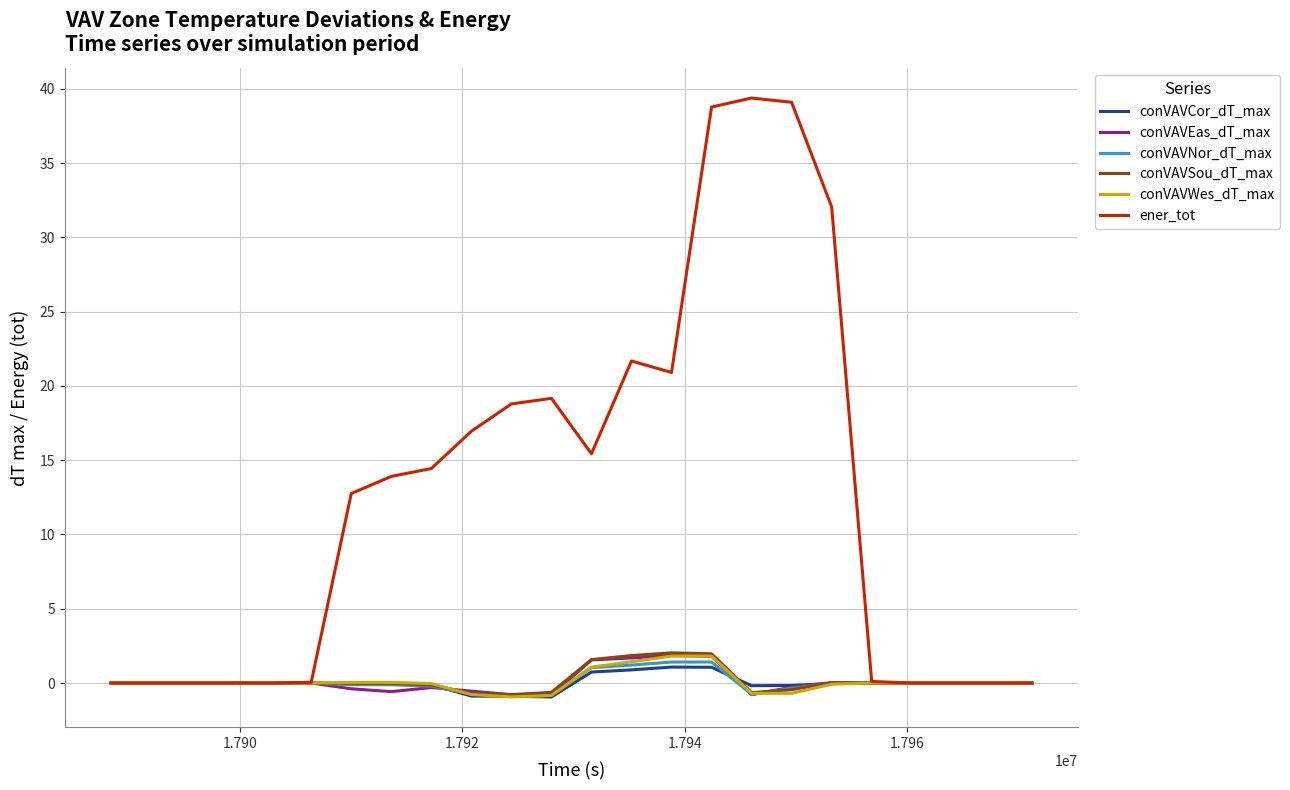

What is the difference between the maximum and minimum values in the ener_tot series?

39.4